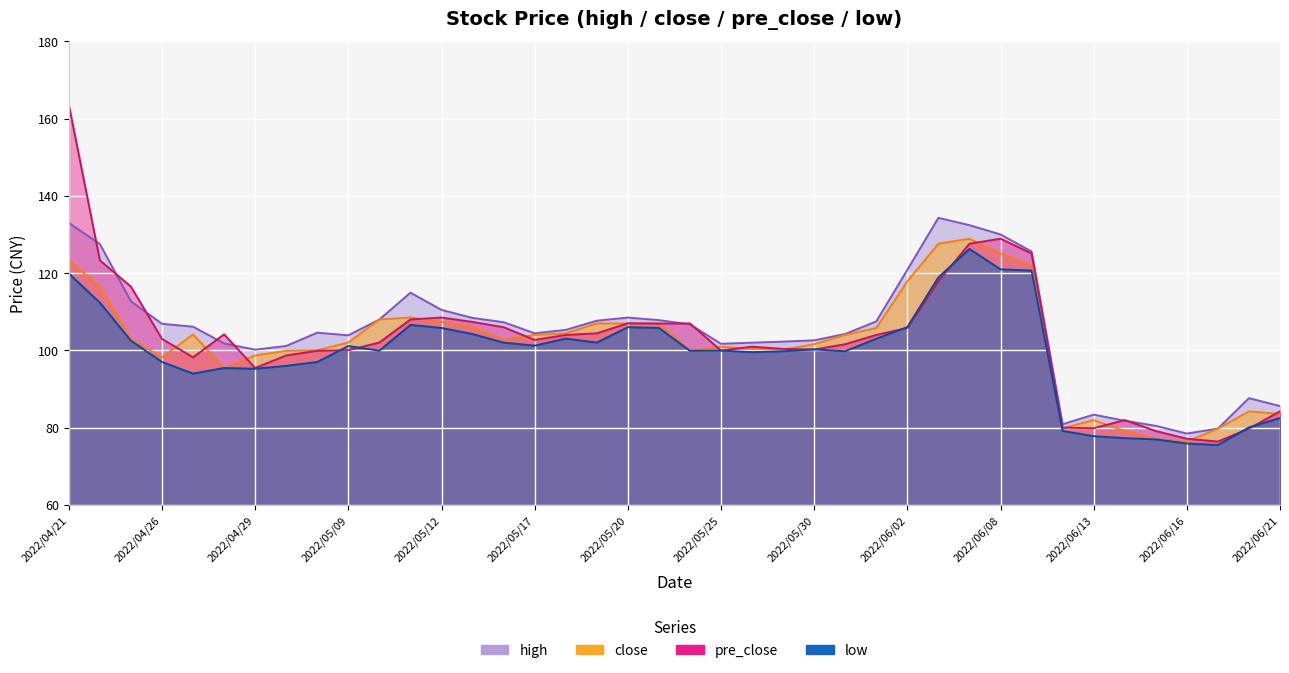

Which category has the lowest value in the high series?

2022/06/16